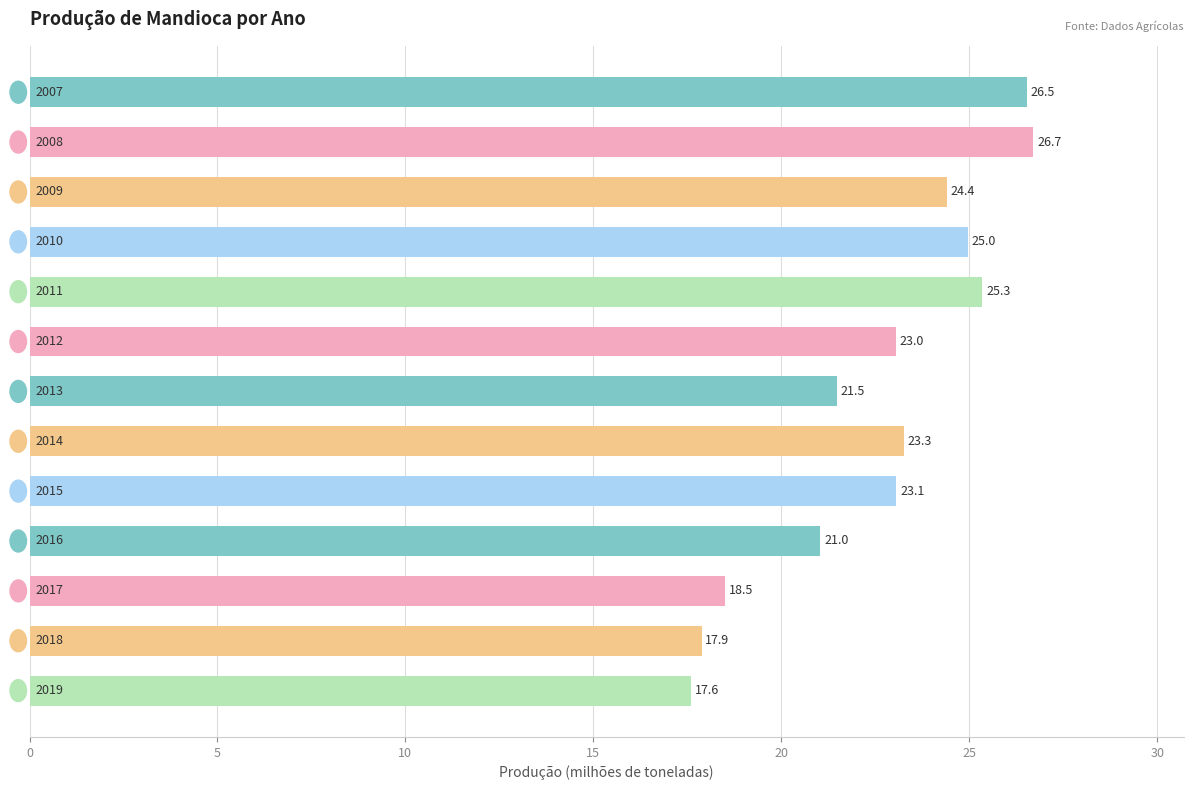

What is the greatest value displayed?

26.7